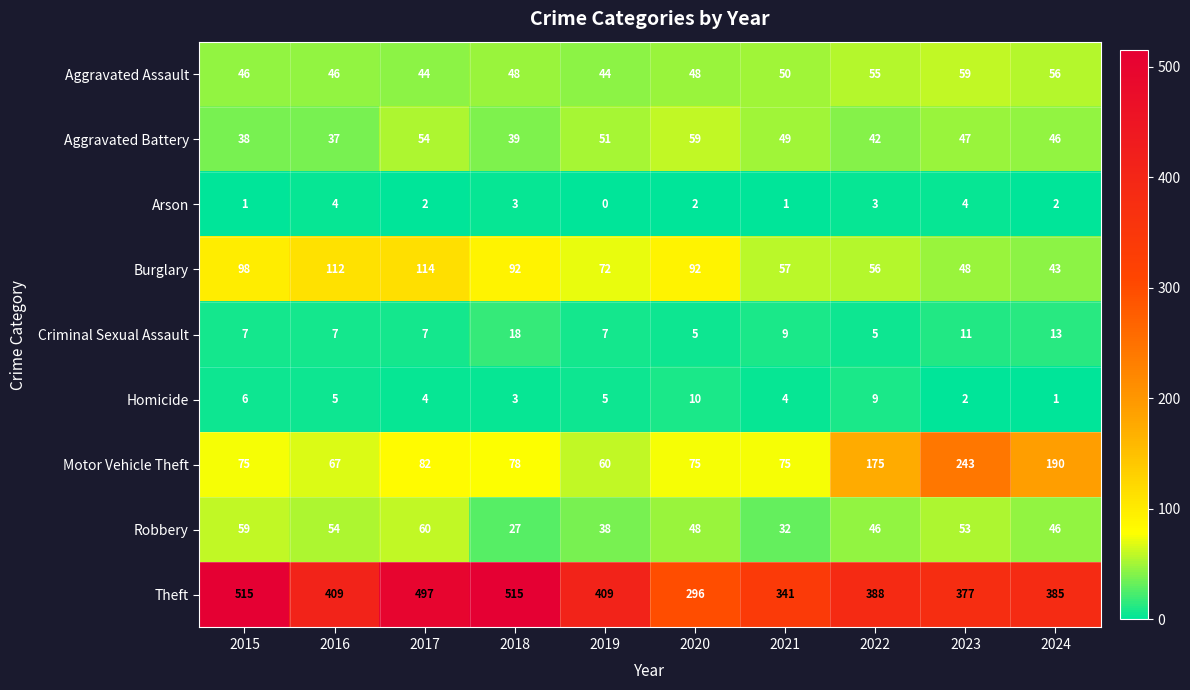

Which series changed the most between 2017 and 2020?

Theft